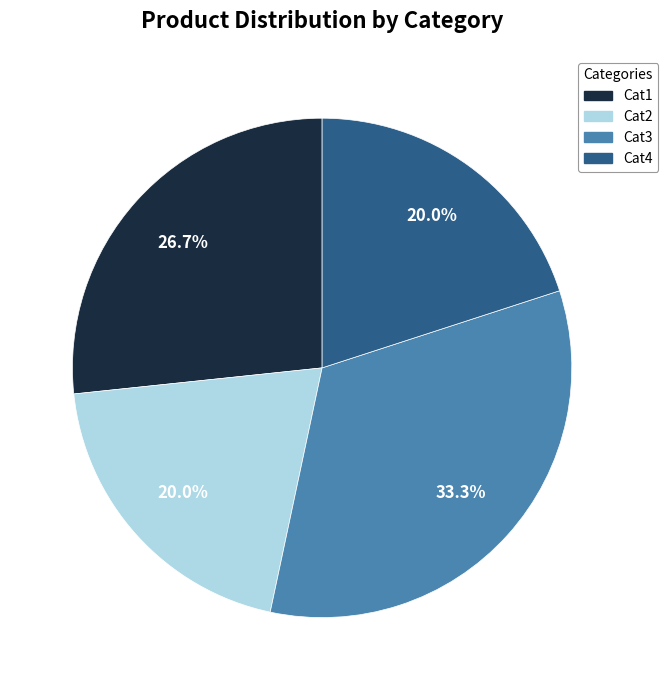

Does Cat3 account for over 50% of the chart?

No